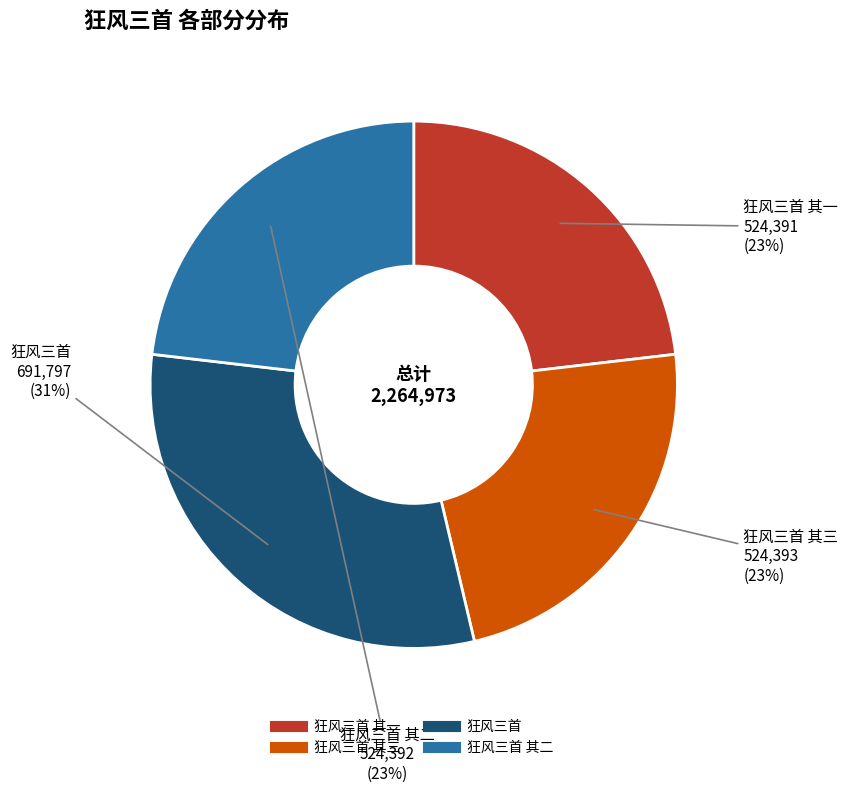

To the nearest percent, what is the average slice percentage?

25%